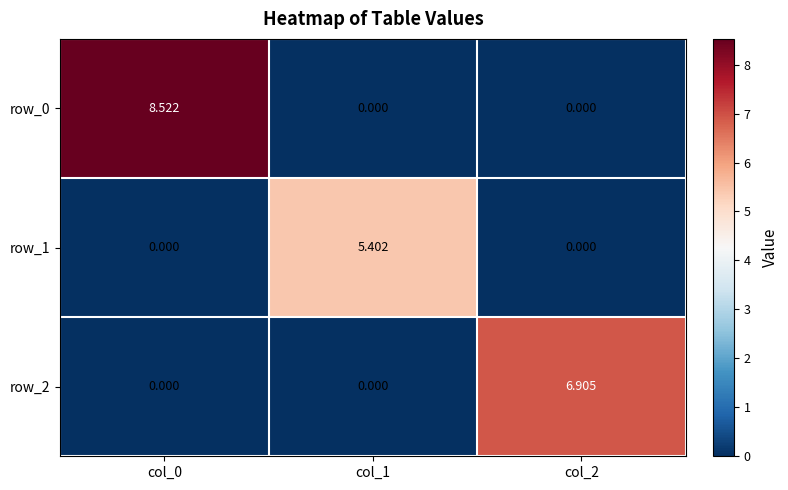

The value of row_0 at col_1 is 0.0. True or false?

True